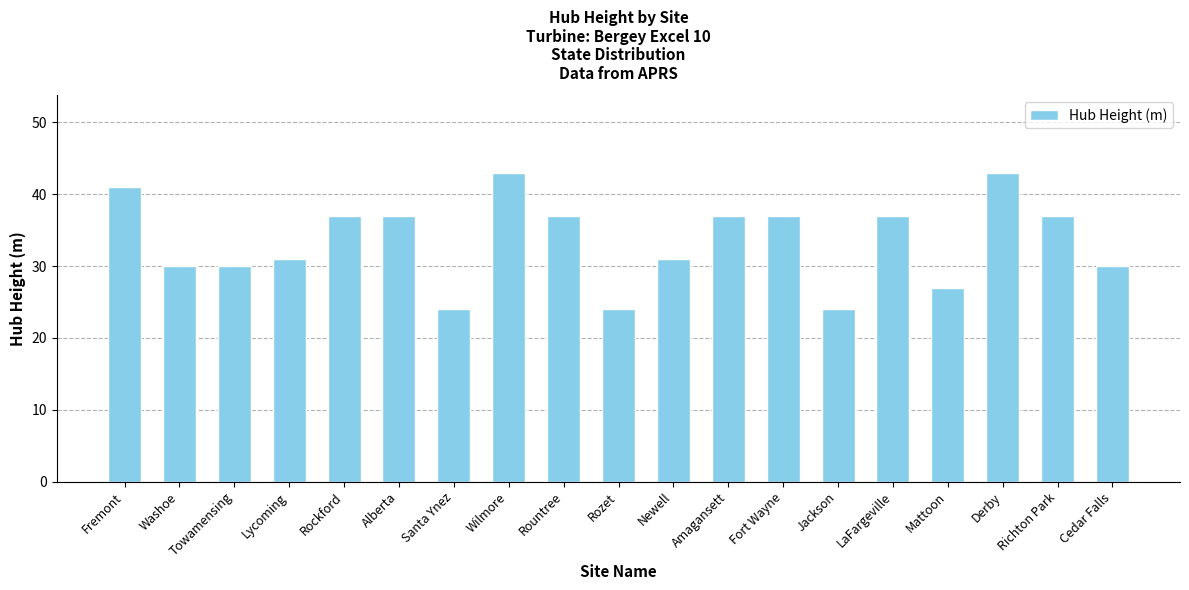

What is the difference between the maximum and minimum values?

19